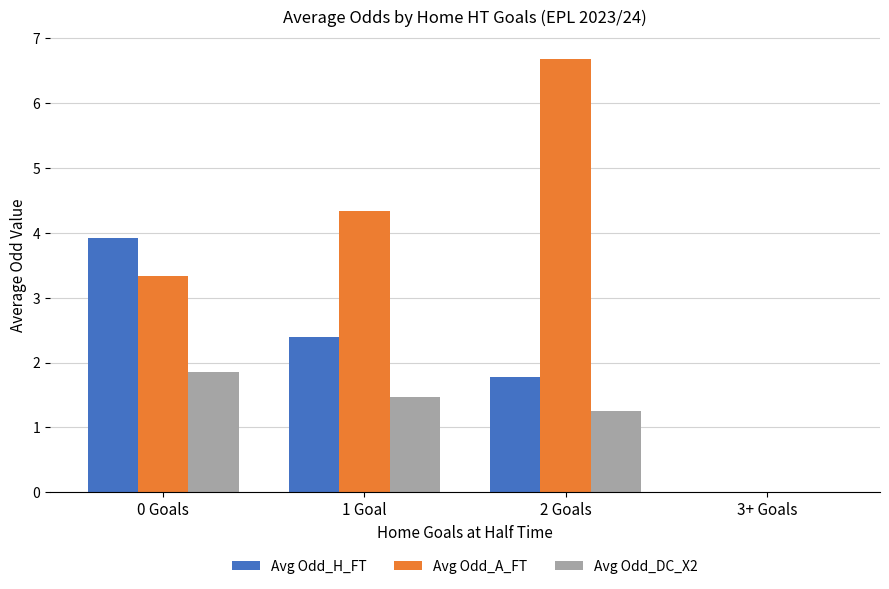

Is the value of Avg Odd_A_FT at 3+ Goals greater than the value of Avg Odd_H_FT at 2 Goals?

No